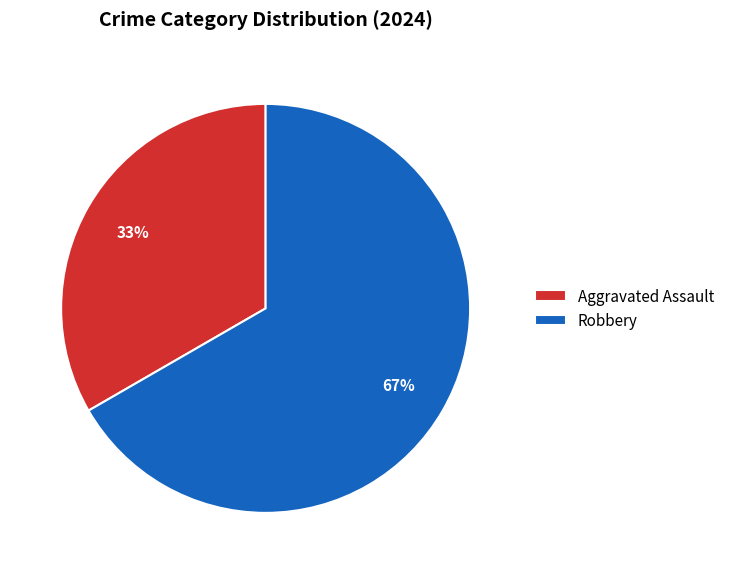

Do Aggravated Assault and Robbery together represent more than half of the pie?

Yes